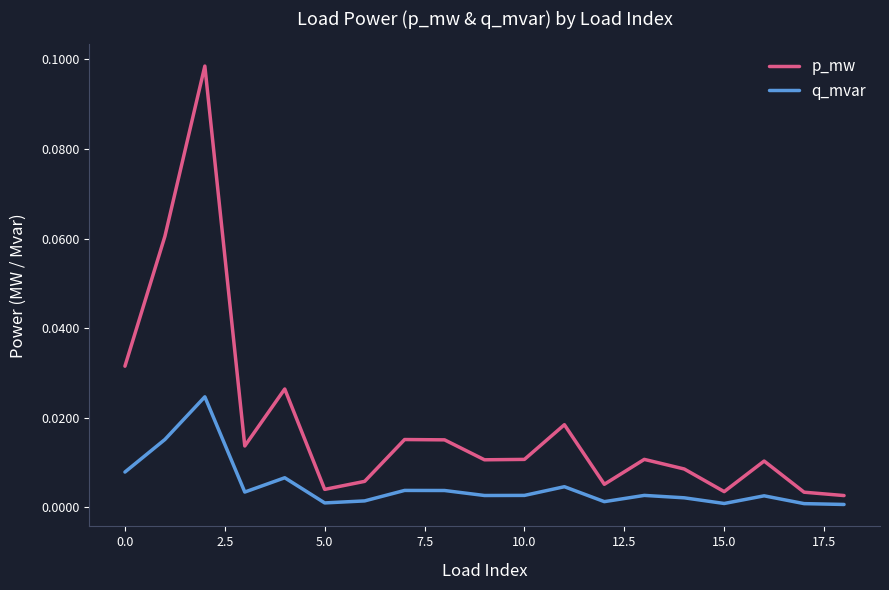

List the series in order of their overall mean, lowest first.

q_mvar, p_mw